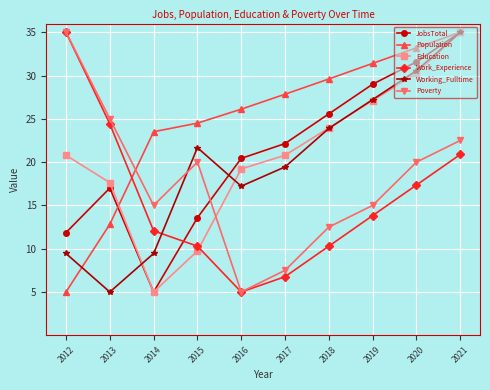

After their last crossing, which series has the higher values: Poverty or Working_Fulltime?

Working_Fulltime